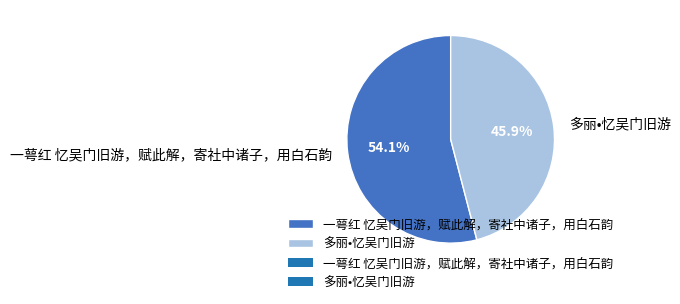

Rank the categories by value from lowest to highest.

多丽•忆吴门旧游, 一萼红 忆吴门旧游，赋此解，寄社中诸子，用白石韵